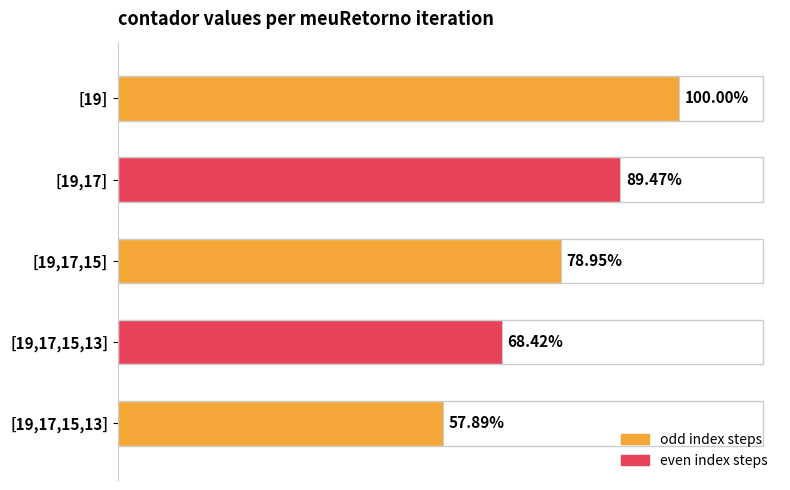

Are the bars horizontal?

Yes